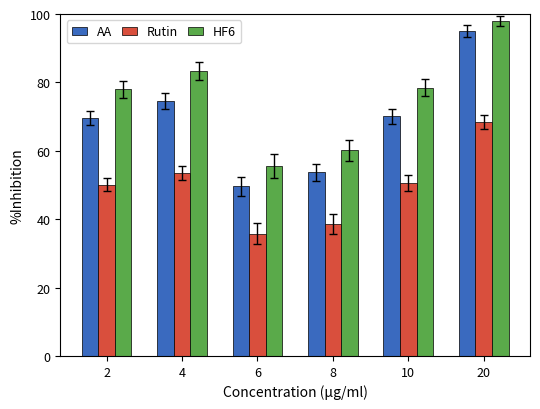

What is the value of the Rutin bar at the 4th from the left?

38.7